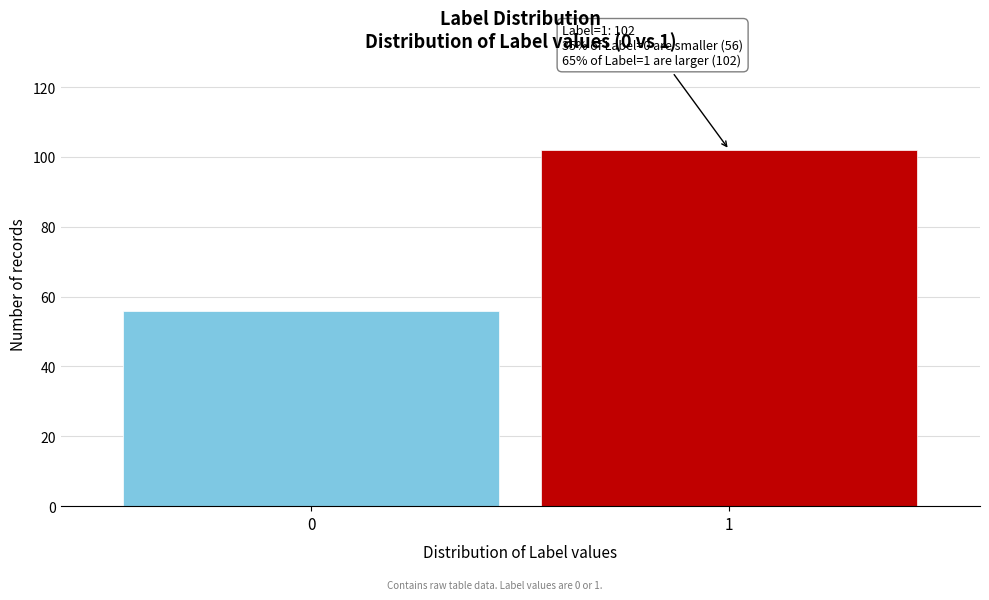

Reading left to right, list all the values displayed in this chart.

56	102